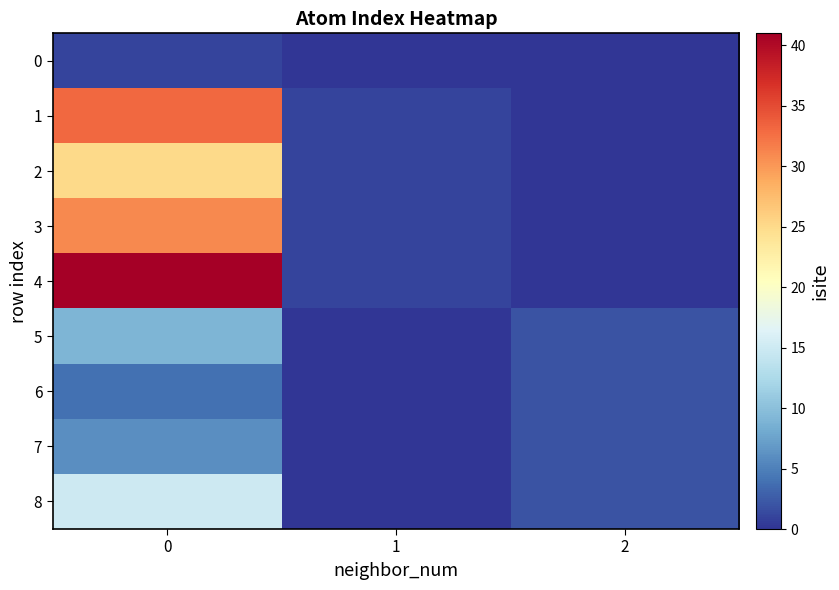

Between 0 and 1, which series saw the biggest shift?

4